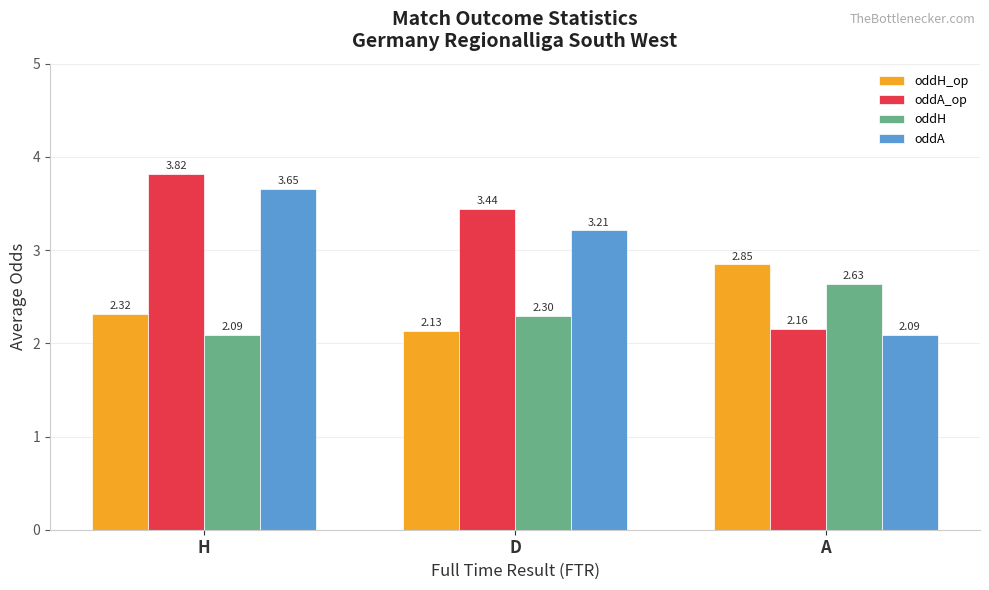

What is the difference between the highest and lowest values at A?

0.8